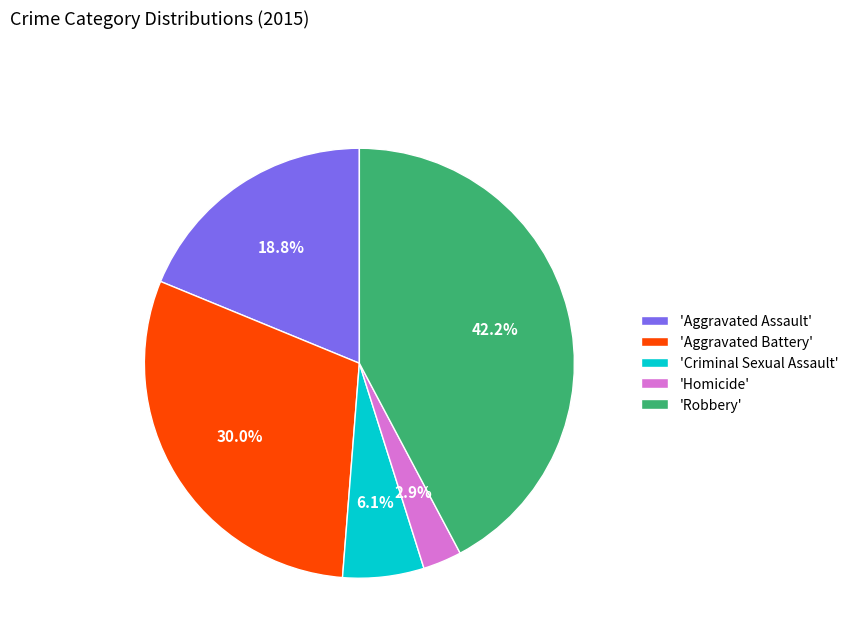

How much of the chart is everything except 'Criminal Sexual Assault'?

93.9%